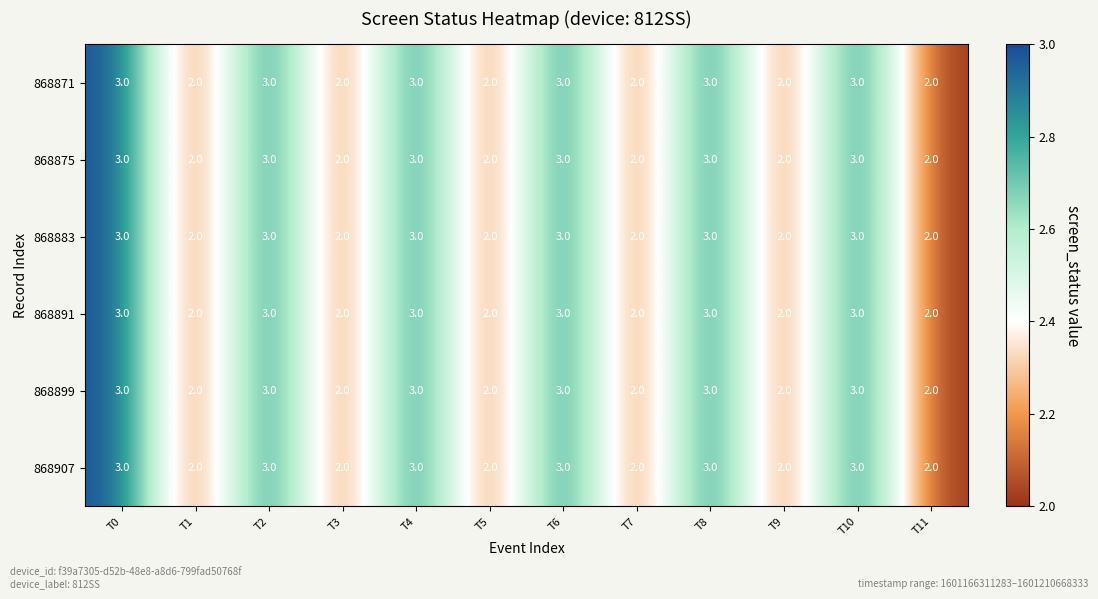

Is the value of 868883 at T4 greater than the value of 868891 at T7?

Yes